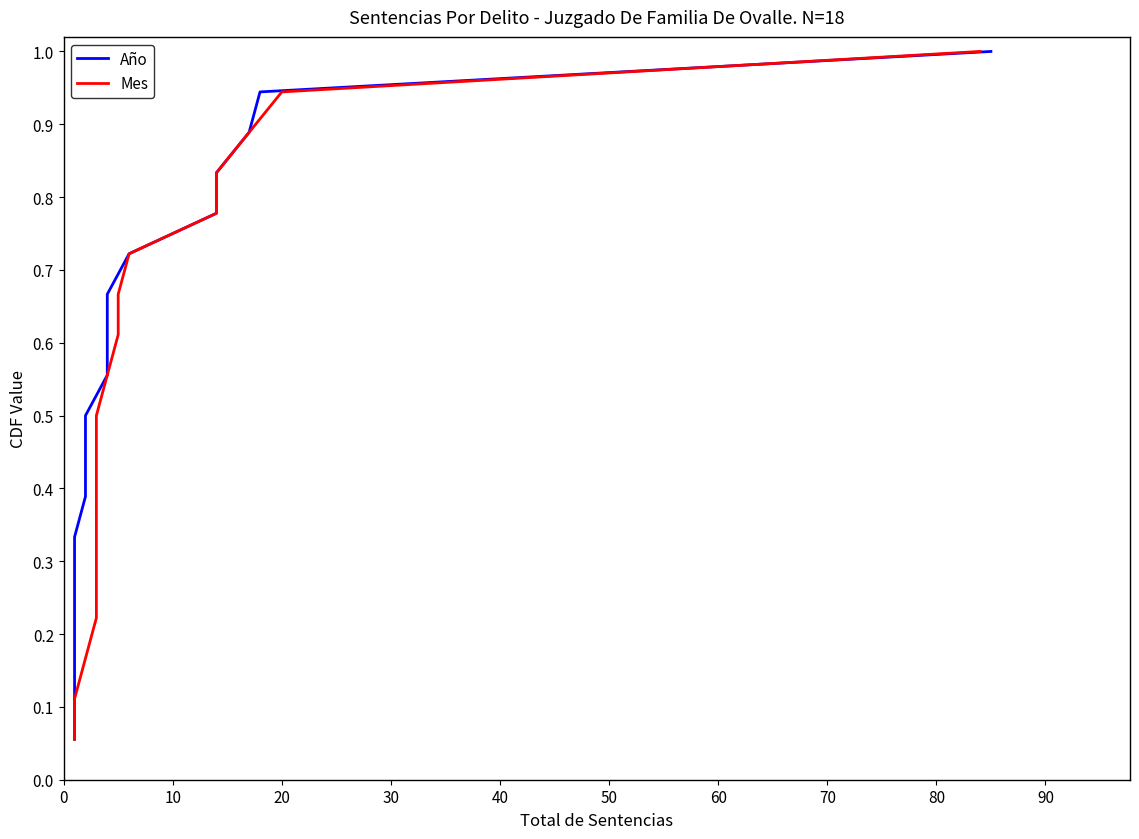

Reading left to right, what are all the values shown in this chart?

Año: 0.1	0.1	0.2	0.2	0.3	0.3	0.4	0.4	0.5	0.6	0.6	0.7	0.7	0.8	0.8	0.9	0.9	1.0
Mes: 0.1	0.1	0.2	0.2	0.3	0.3	0.4	0.4	0.5	0.6	0.6	0.7	0.7	0.8	0.8	0.9	0.9	1.0